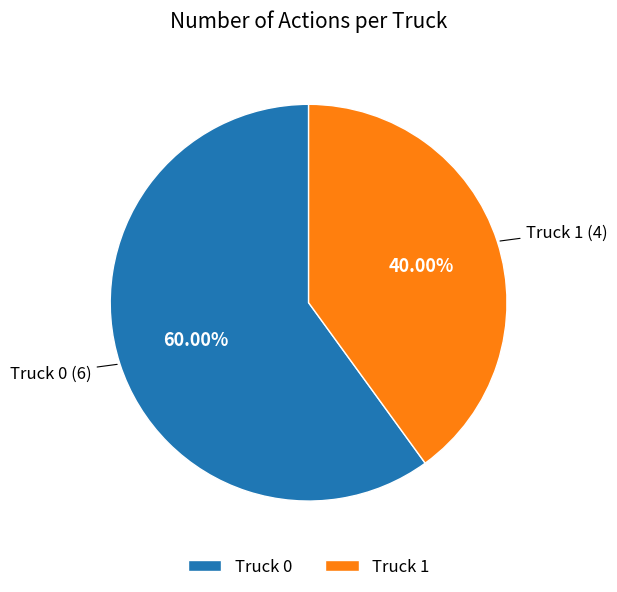

Which slice is the largest?

Truck 0